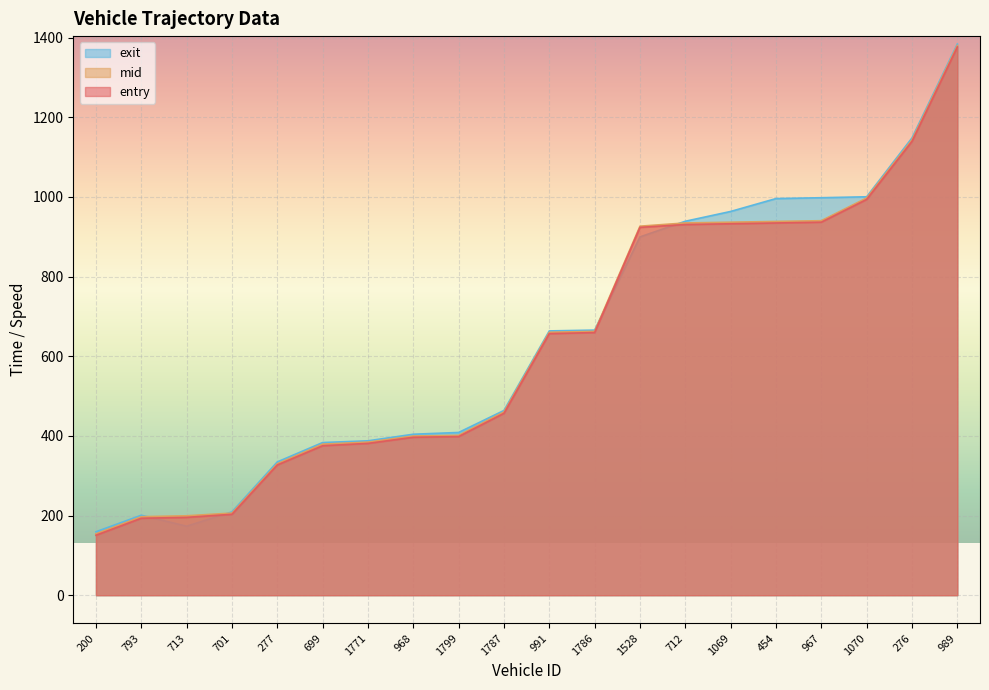

True or false: mid and exit intersect in this chart.

True